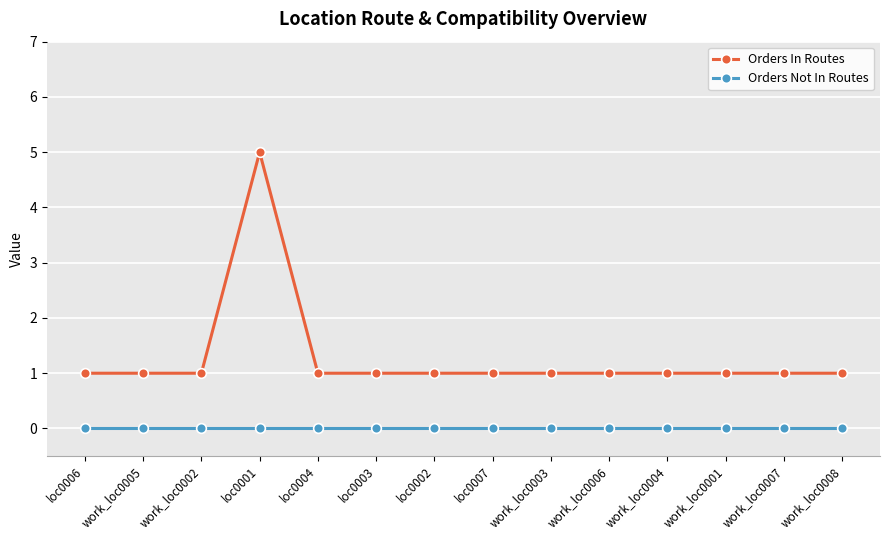

True or false: Orders In Routes and Orders Not In Routes intersect in this chart.

False